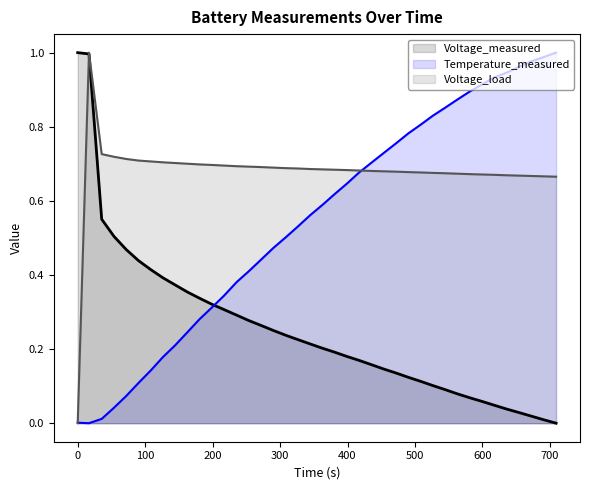

What is the difference between the highest and lowest values at 599.422?

0.9